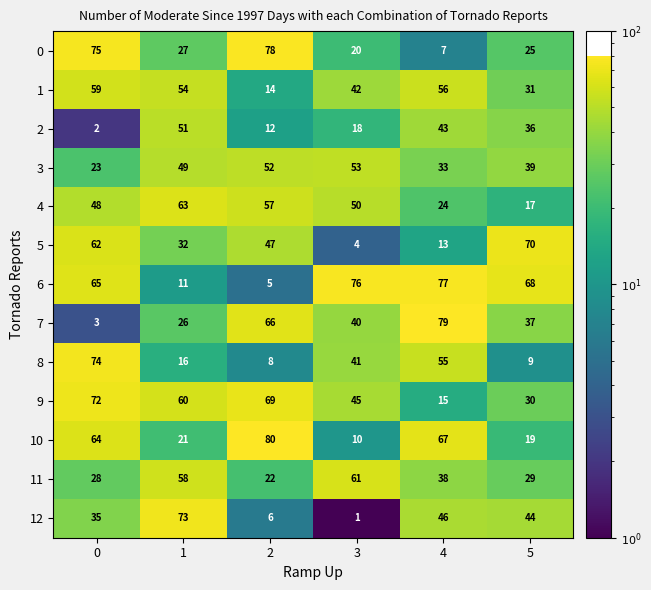

Which series has the widest spread of values?

7